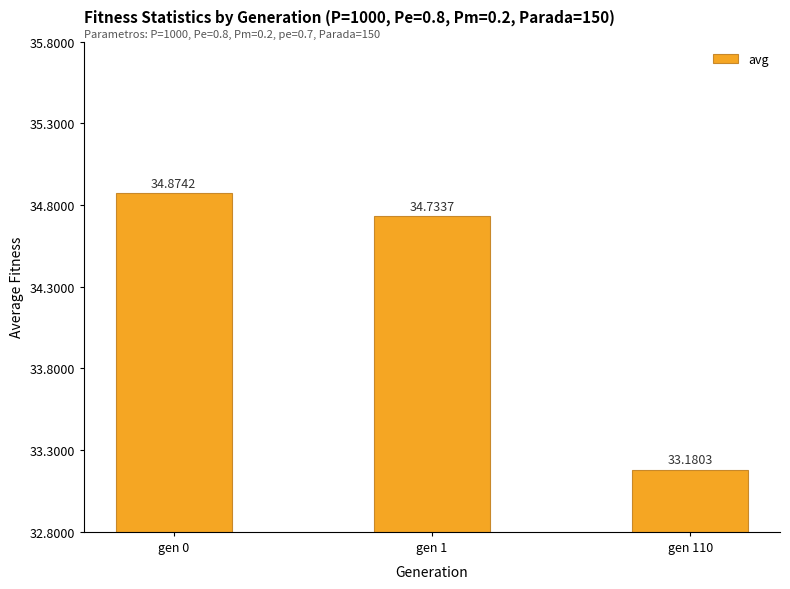

Which label corresponds to the largest value in the chart?

gen 0